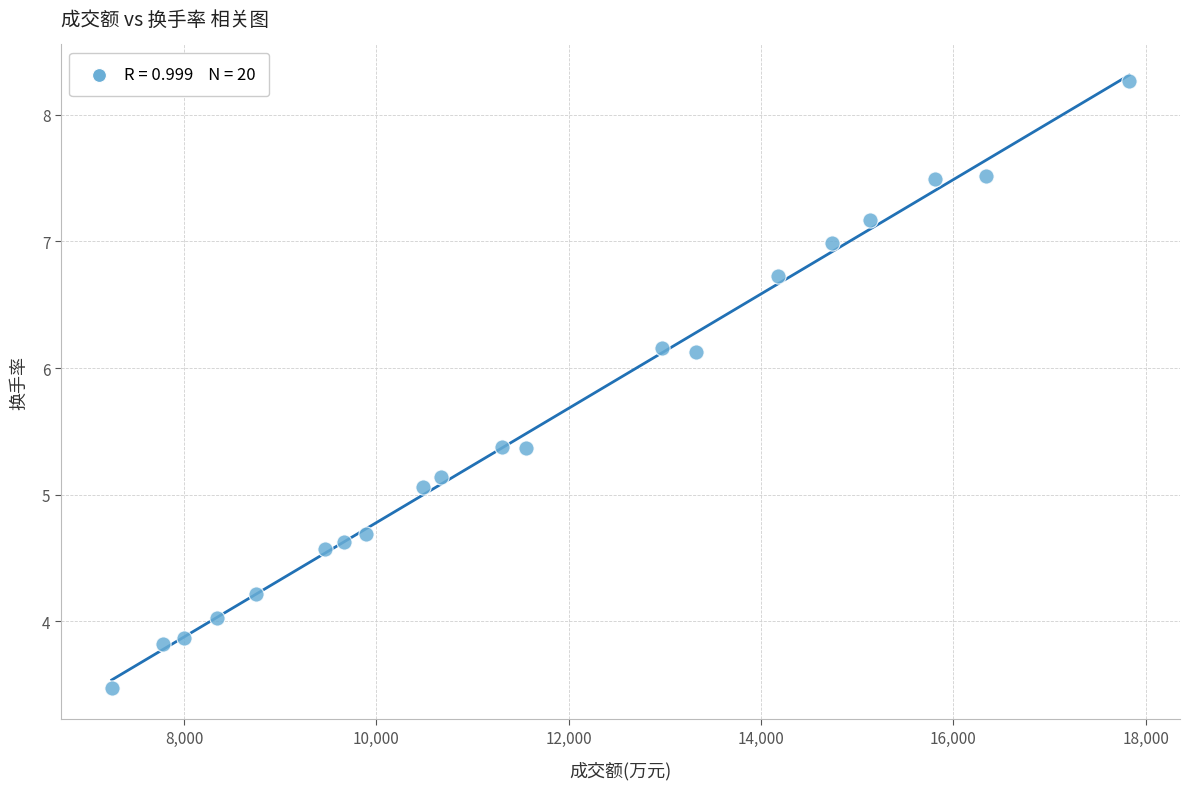

What Y value in the scatter plot is closest to 5?

5.1